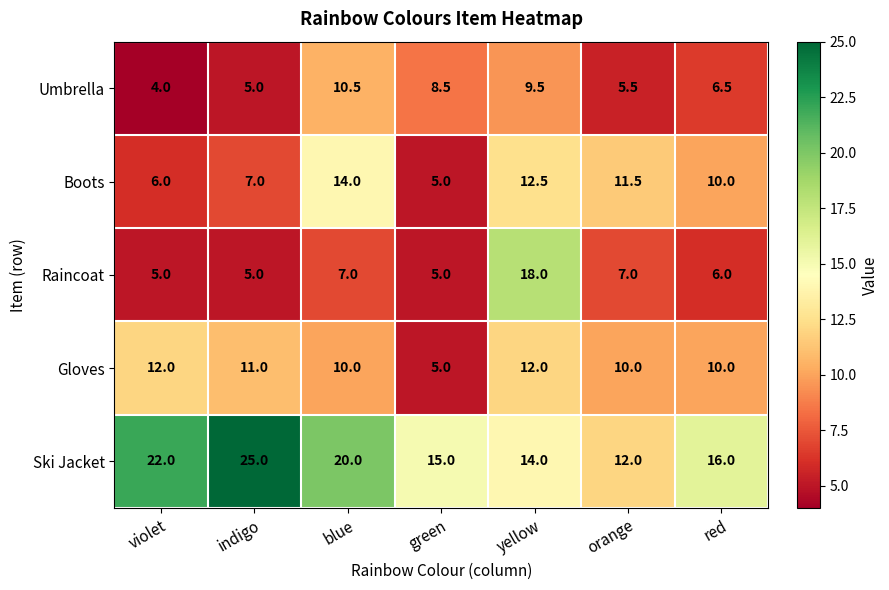

What is the sum of all Gloves values?

70.0